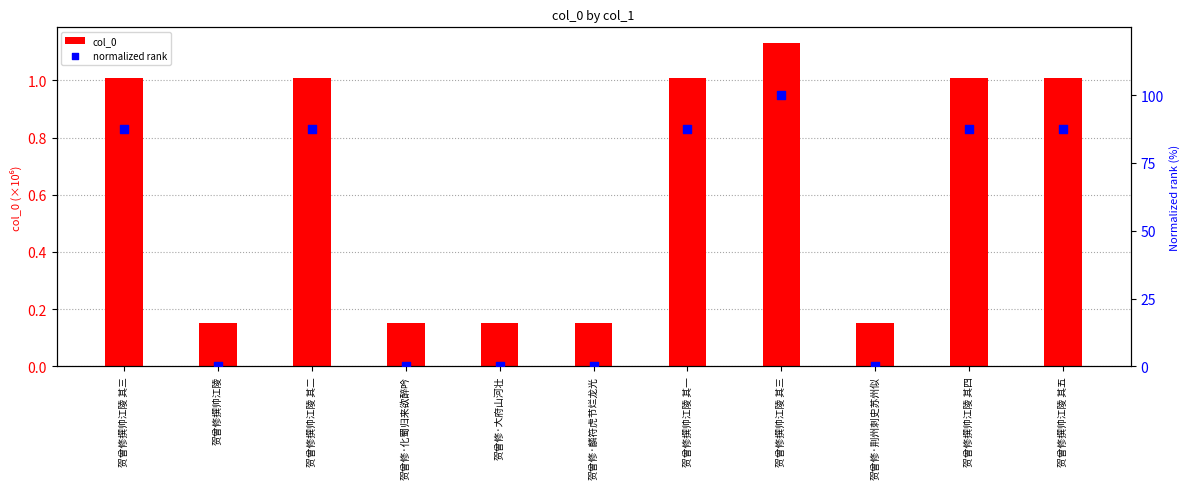

Which series reaches the maximum Y coordinate?

normalized rank